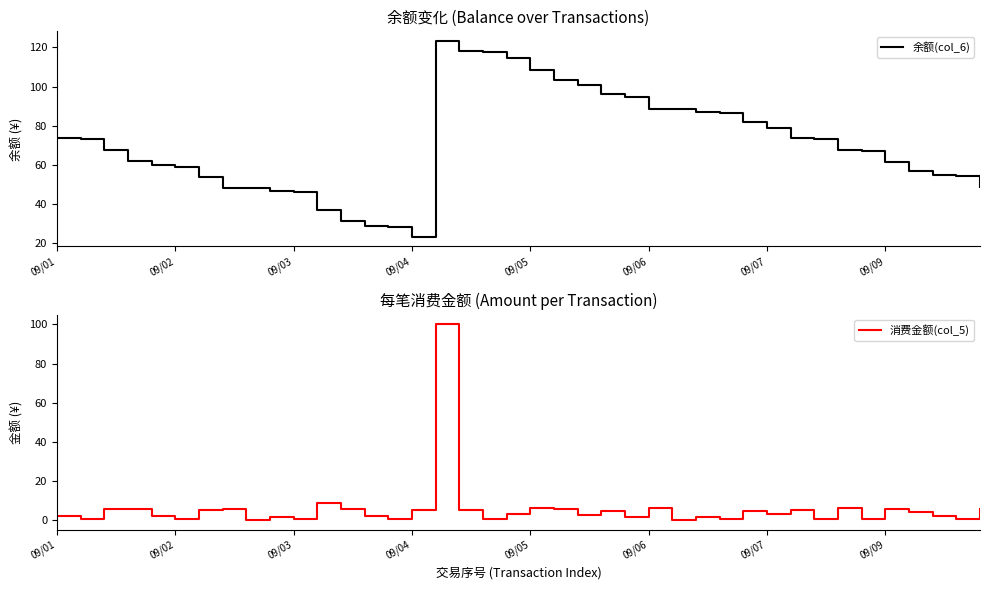

At which label does 余额(col_6) reach its minimum?

09/04